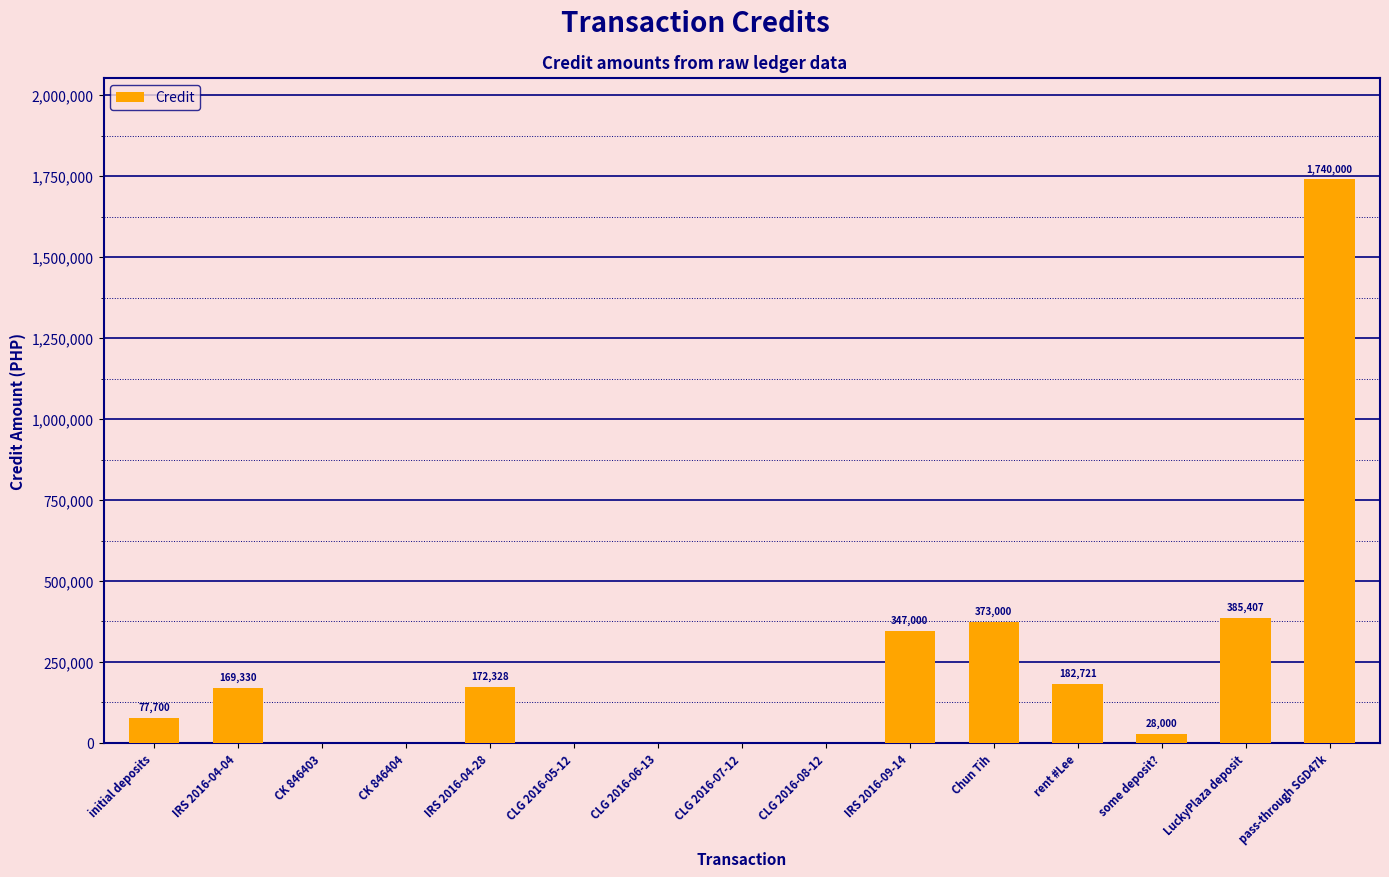

Which category has the highest value across all series?

pass-through SGD47k